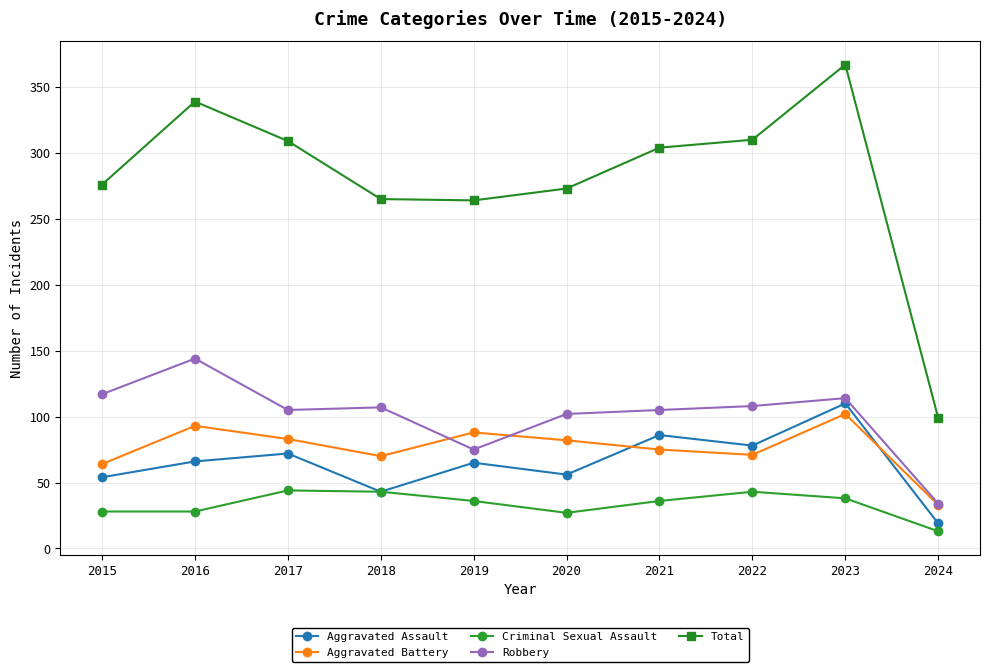

Where does the Aggravated Battery series first go above 82?

2016